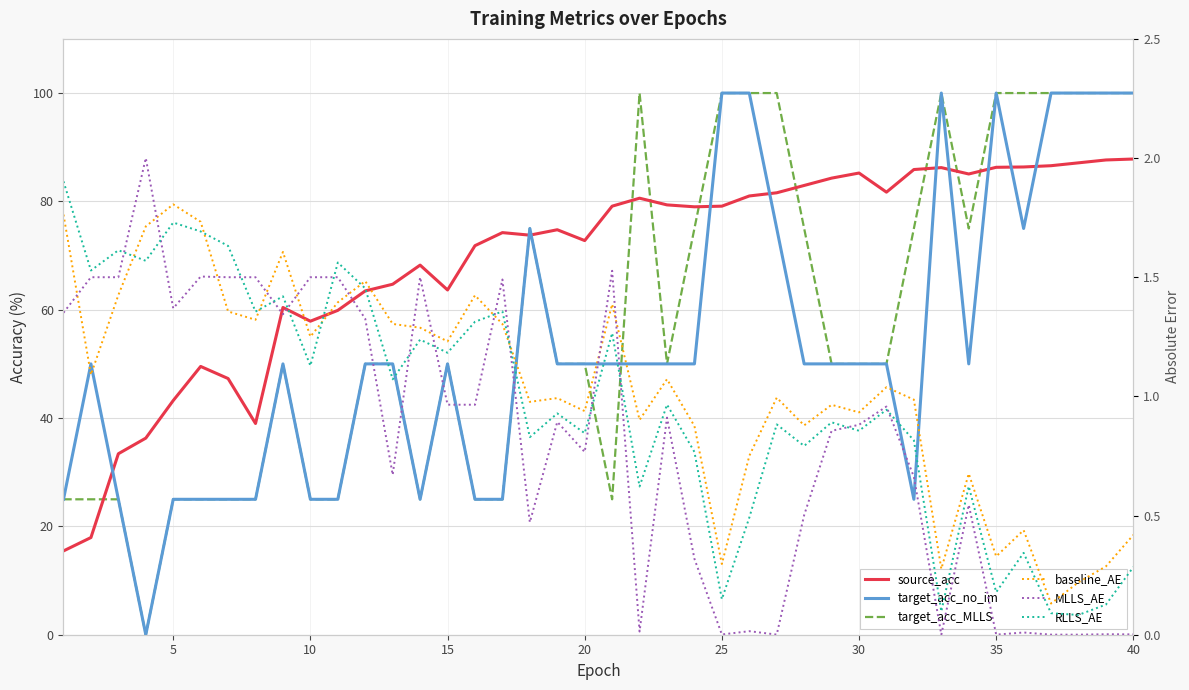

Reading left to right, what are all the values shown in this chart?

source_acc: 15.5	17.9	33.4	36.3	43.2	49.5	47.3	39.0	60.4	57.9	59.9	63.5	64.7	68.2	63.6	71.8	74.2	73.8	74.8	72.8	79.1	80.6	79.4	79.0	79.1	81.0	81.6	82.9	84.3	85.2	81.7	85.9	86.2	85.1	86.3	86.4	86.6	87.1	87.6	87.8
target_acc_no_im: 25.0	50.0	25.0	0.0	25.0	25.0	25.0	25.0	50.0	25.0	25.0	50.0	50.0	25.0	50.0	25.0	25.0	75.0	50.0	50.0	50.0	50.0	50.0	50.0	100.0	100.0	75.0	50.0	50.0	50.0	50.0	25.0	100.0	50.0	100.0	75.0	100.0	100.0	100.0	100.0
target_acc_MLLS: 25.0	25.0	25.0	0.0	25.0	25.0	25.0	25.0	50.0	25.0	25.0	50.0	50.0	25.0	50.0	25.0	25.0	75.0	50.0	50.0	25.0	100.0	50.0	75.0	100.0	100.0	100.0	75.0	50.0	50.0	50.0	75.0	100.0	75.0	100.0	100.0	100.0	100.0	100.0	100.0
baseline_AE: 1.8	1.1	1.4	1.7	1.8	1.7	1.4	1.3	1.6	1.3	1.4	1.5	1.3	1.3	1.2	1.4	1.3	1.0	1.0	0.9	1.4	0.9	1.1	0.9	0.3	0.8	1.0	0.9	1.0	0.9	1.0	1.0	0.3	0.7	0.3	0.4	0.1	0.2	0.3	0.4
MLLS_AE: 1.4	1.5	1.5	2.0	1.4	1.5	1.5	1.5	1.3	1.5	1.5	1.3	0.7	1.5	1.0	1.0	1.5	0.5	0.9	0.8	1.5	0.0	0.9	0.3	0.0	0.0	0.0	0.5	0.9	0.9	1.0	0.7	0.0	0.5	0.0	0.0	0.0	0.0	0.0	0.0
RLLS_AE: 1.9	1.5	1.6	1.6	1.7	1.7	1.6	1.4	1.4	1.1	1.6	1.5	1.1	1.2	1.2	1.3	1.4	0.8	0.9	0.8	1.3	0.6	1.0	0.8	0.1	0.5	0.9	0.8	0.9	0.9	0.9	0.8	0.1	0.6	0.2	0.3	0.1	0.1	0.1	0.3